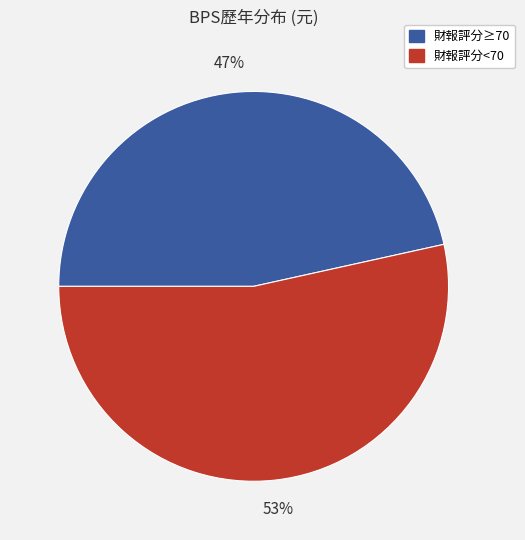

To the nearest percent, what is the average slice percentage?

50%